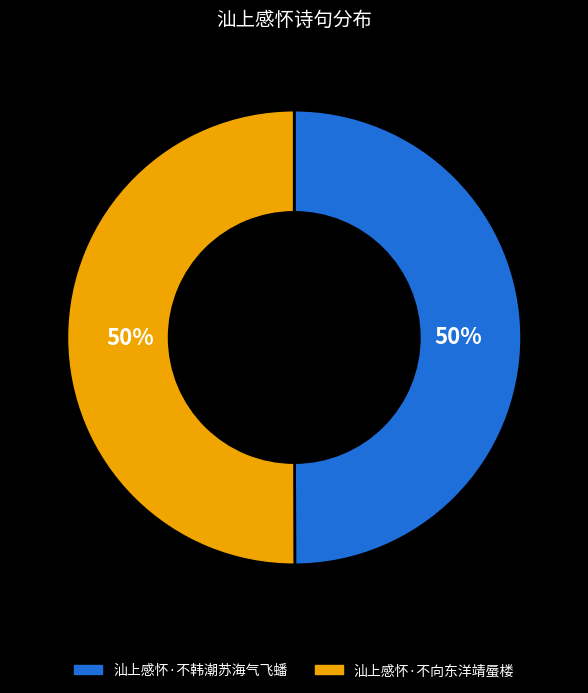

What percentage is the 汕上感怀·不韩潮苏海气飞蟠 slice, to the nearest percent?

50%